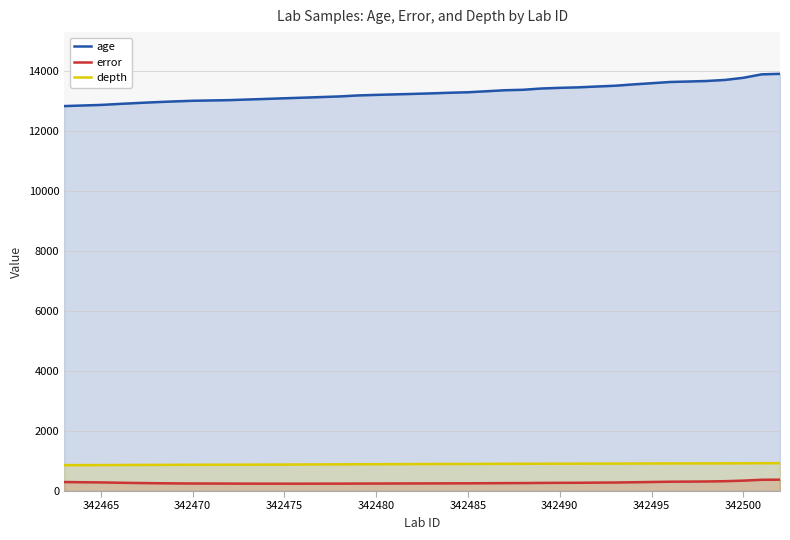

At 342470, list the series in order from largest to smallest.

age, depth, error